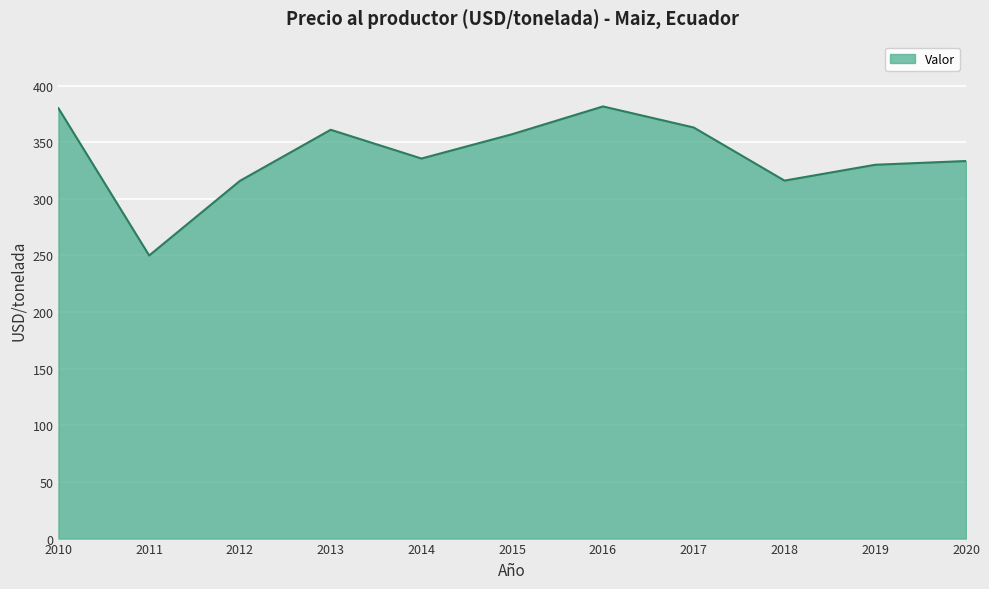

What is the difference between the values at 2020 and 2010?

46.6